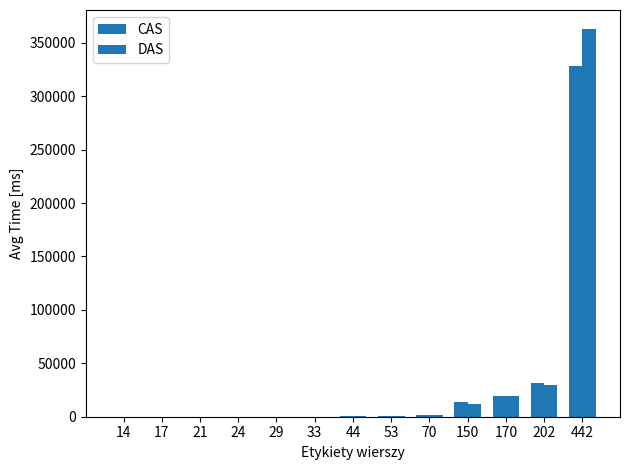

How many values in the DAS series exceed 367?

7